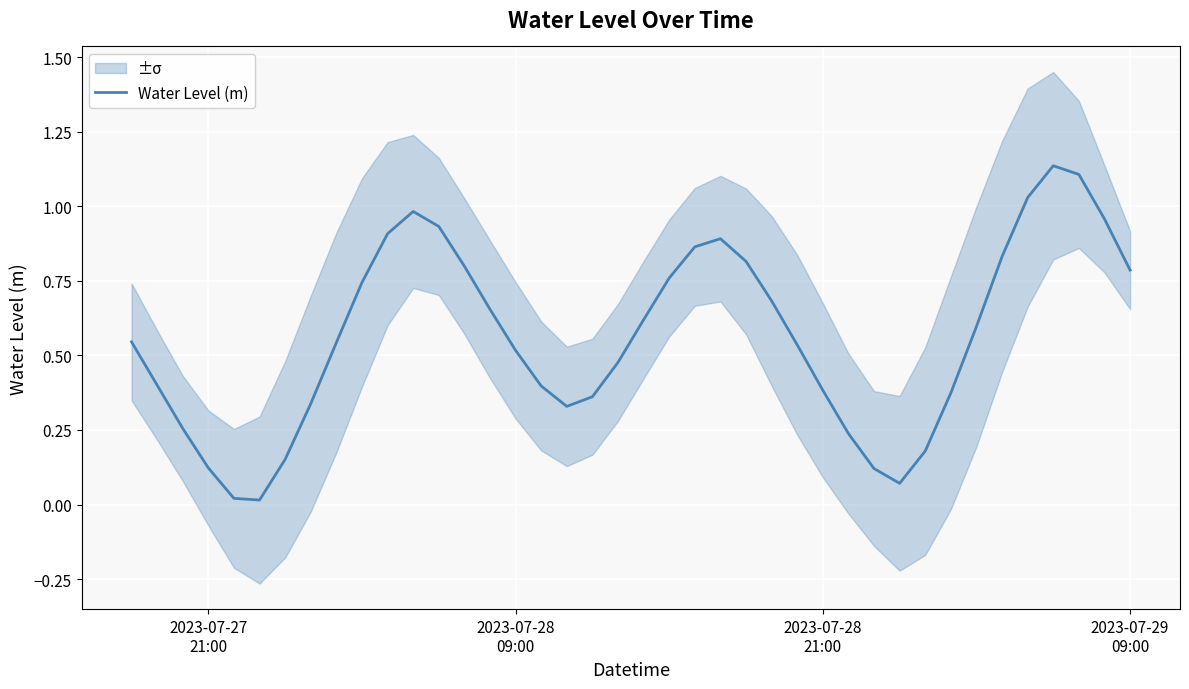

What is the value of the 3rd point from the left?

0.3